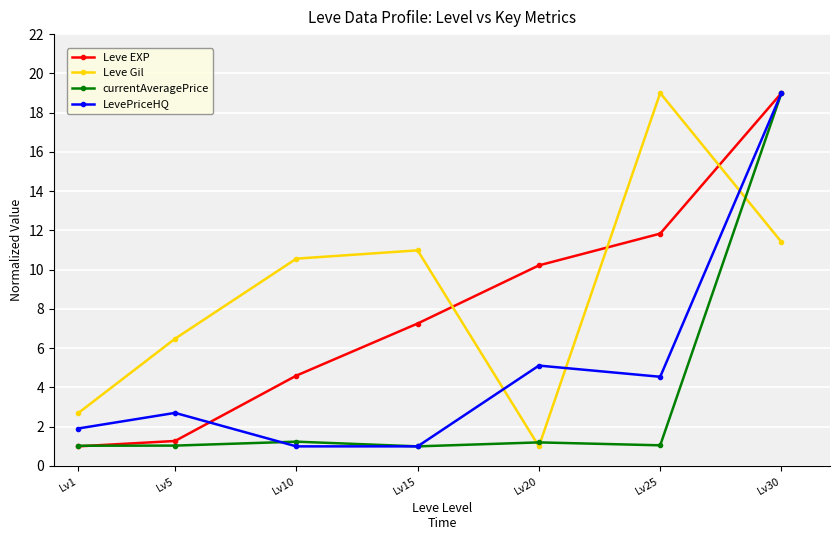

Where does the Leve EXP series first go above 7?

Lv15